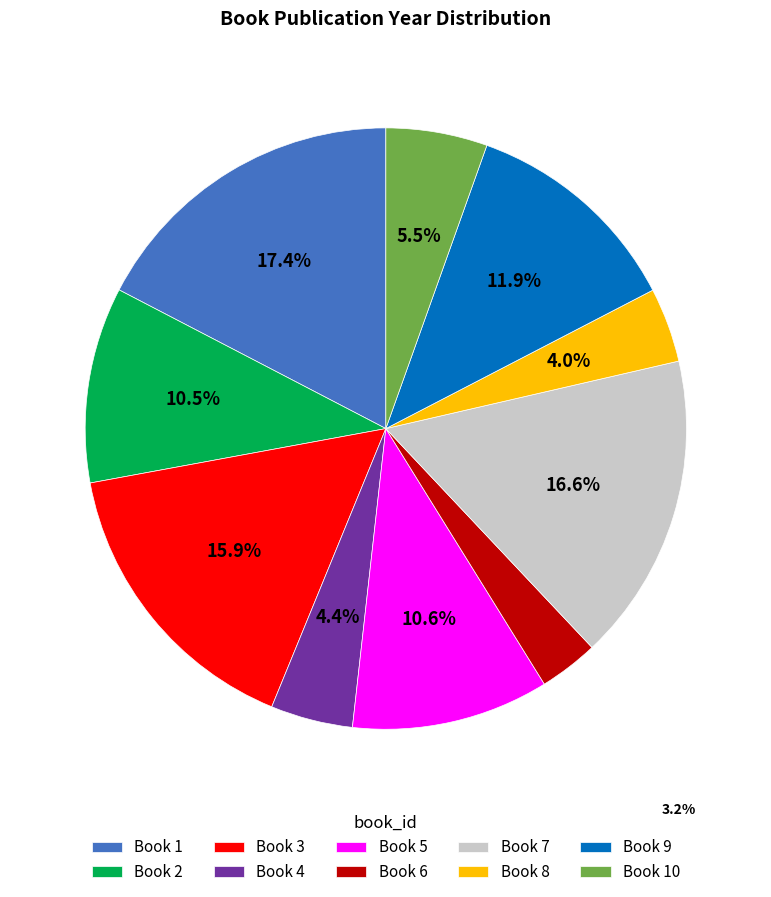

Which category has the biggest portion of the pie?

Book 1